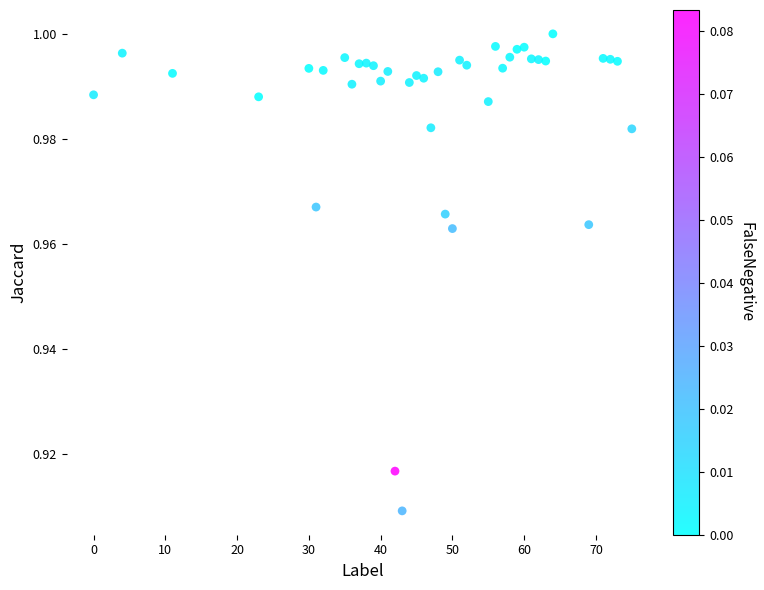

What is the range of X values (max minus min)?

75.0